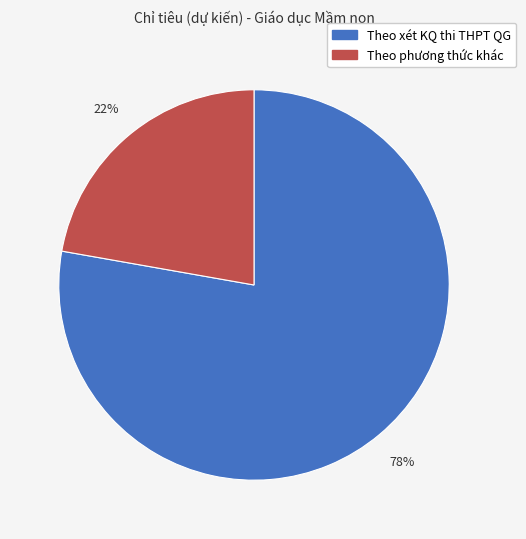

Is there a majority slice in this chart?

Yes